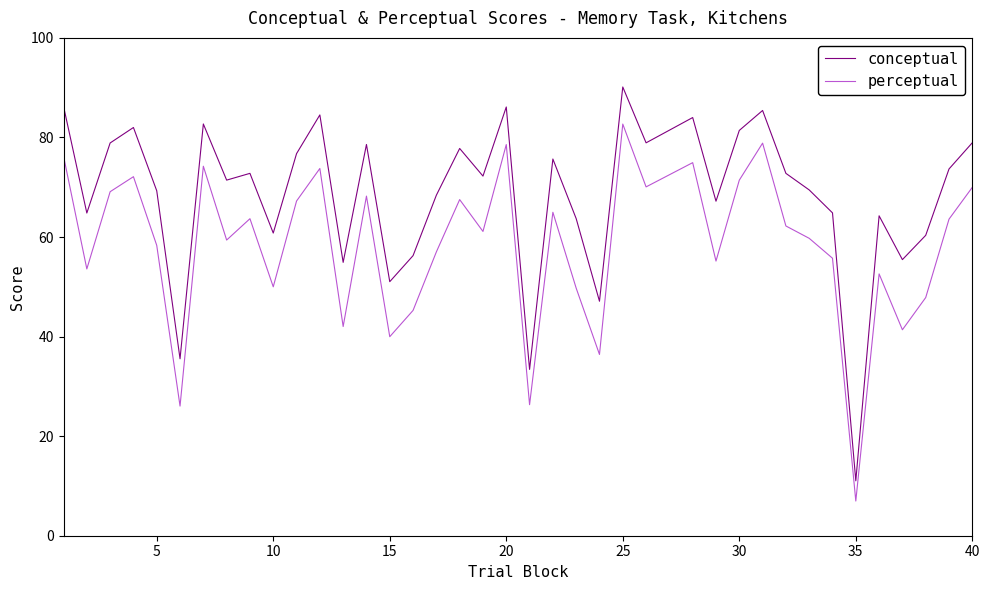

Does the chart display data point markers on the line(s)?

No